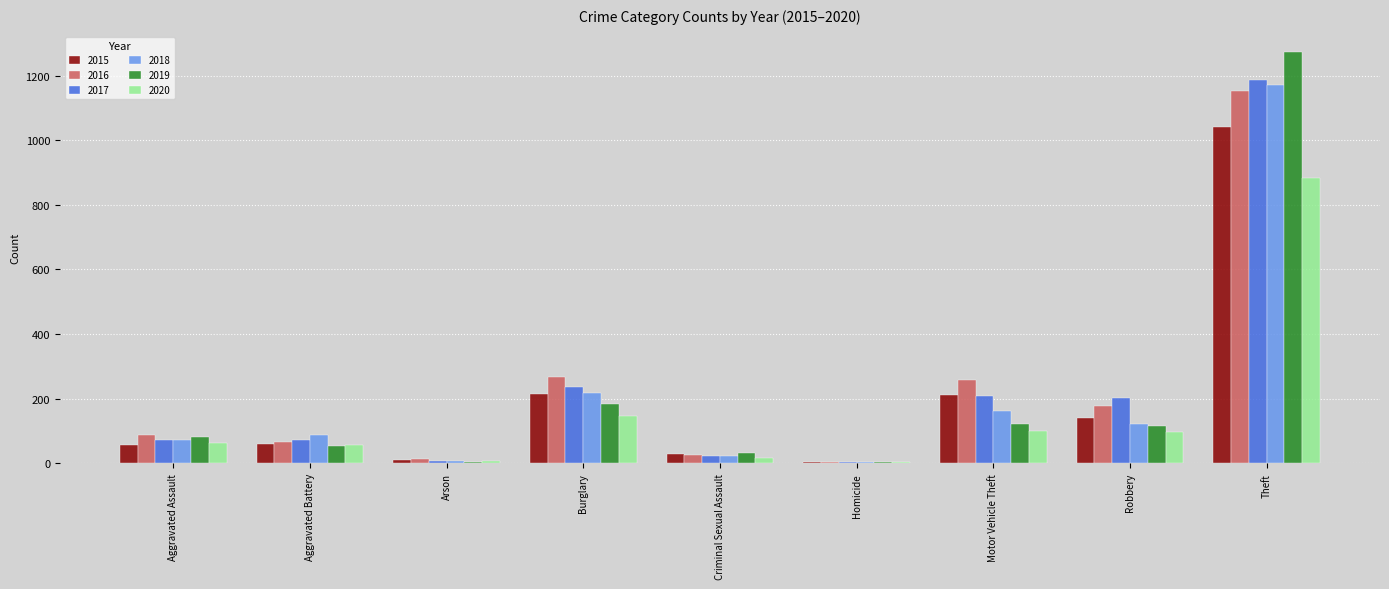

What are all the series names shown in the legend?

2015, 2016, 2017, 2018, 2019, 2020